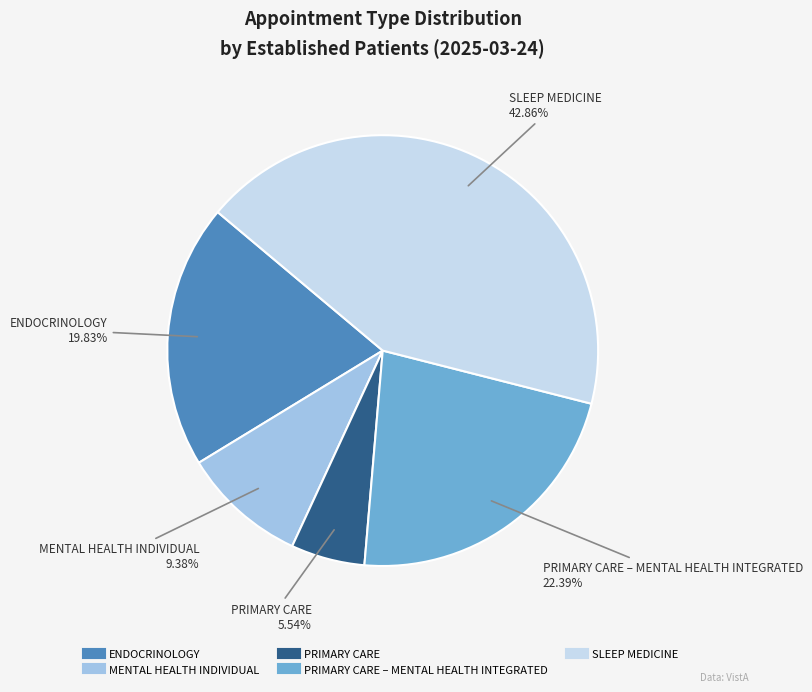

Is there a majority slice in this chart?

No